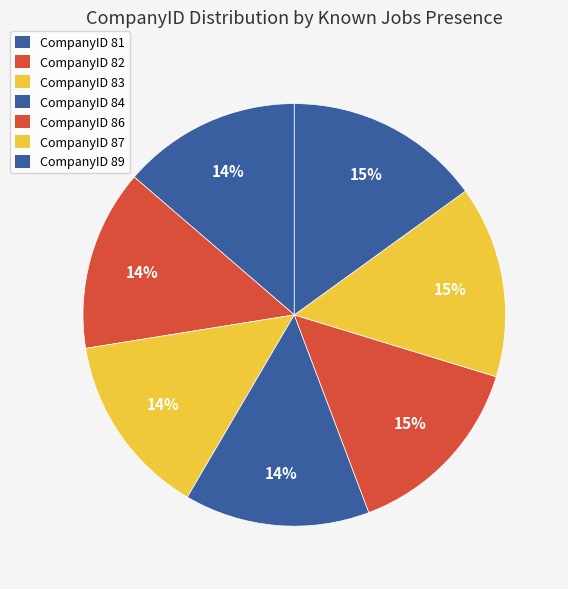

Count the number of slices in the pie.

7